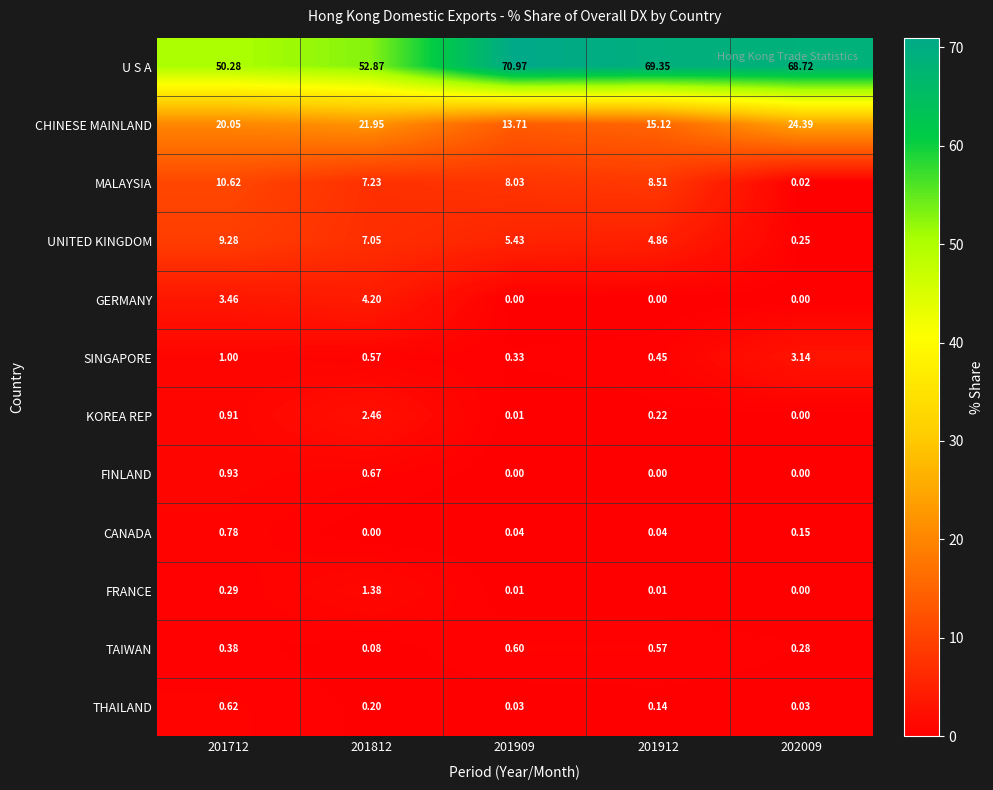

Which series changed the most between 201909 and 201912?

U S A